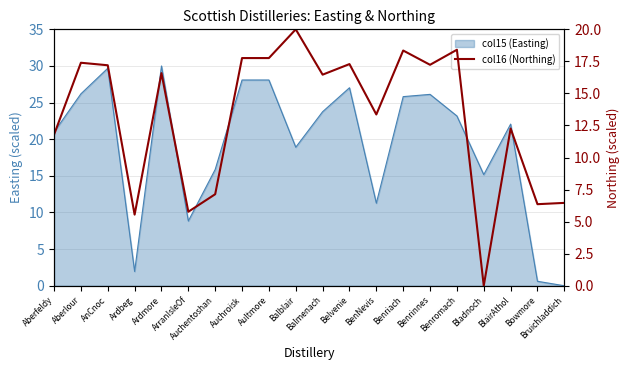

What is the ratio of the value at ArranIsleOf to the value at Belvenie?

0.3